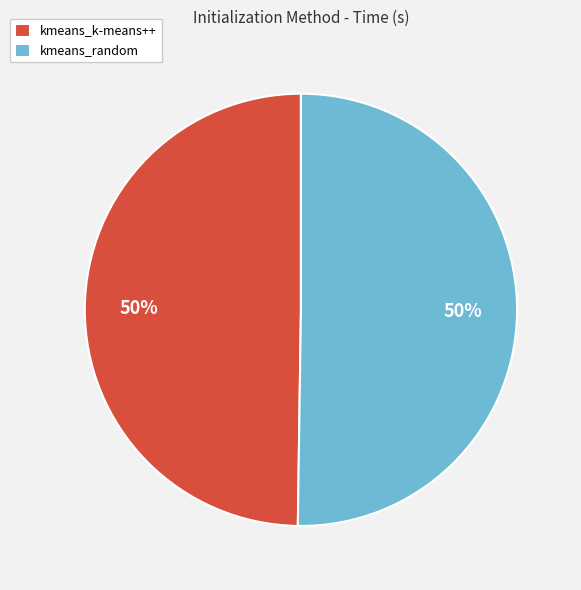

How many slices are in this pie chart?

2